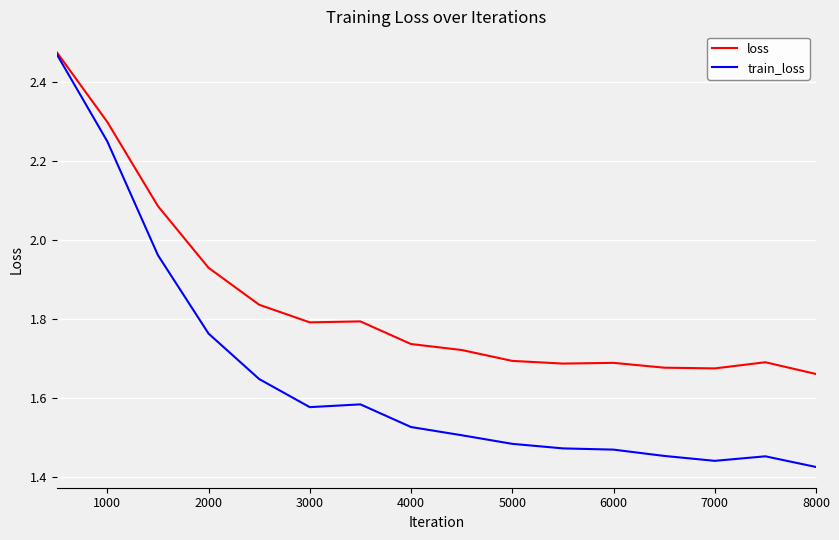

Which series has the widest spread of values?

train_loss